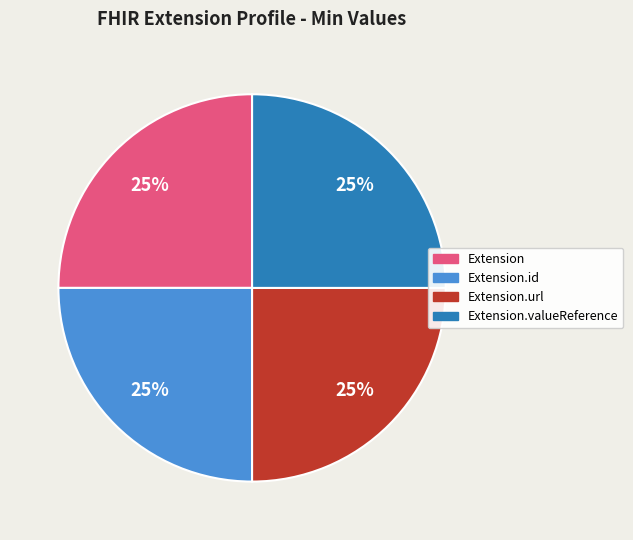

To the nearest percent, what is the difference between the largest and smallest slice percentages?

0%